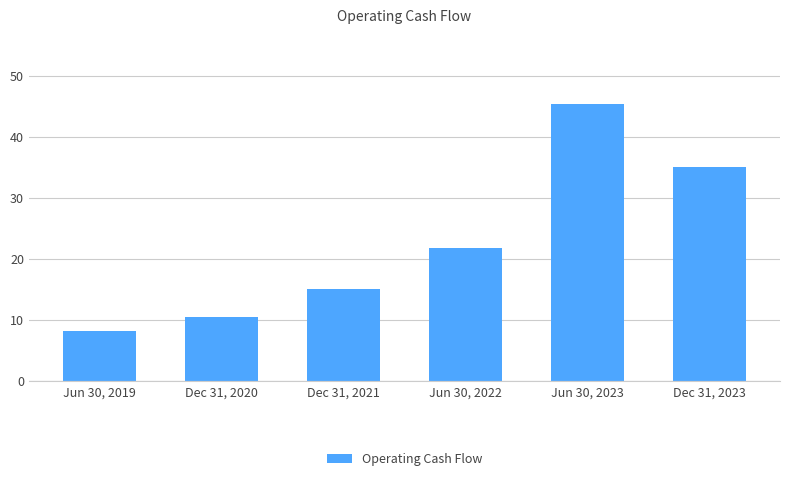

List the labels in order of value, smallest first.

Jun 30, 2019, Dec 31, 2020, Dec 31, 2021, Jun 30, 2022, Dec 31, 2023, Jun 30, 2023